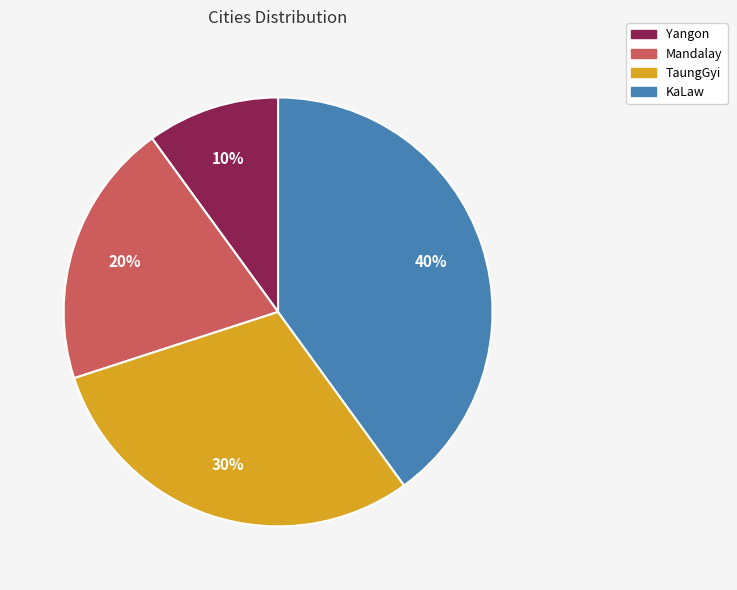

To the nearest percent, what percentage of the pie is KaLaw?

40%